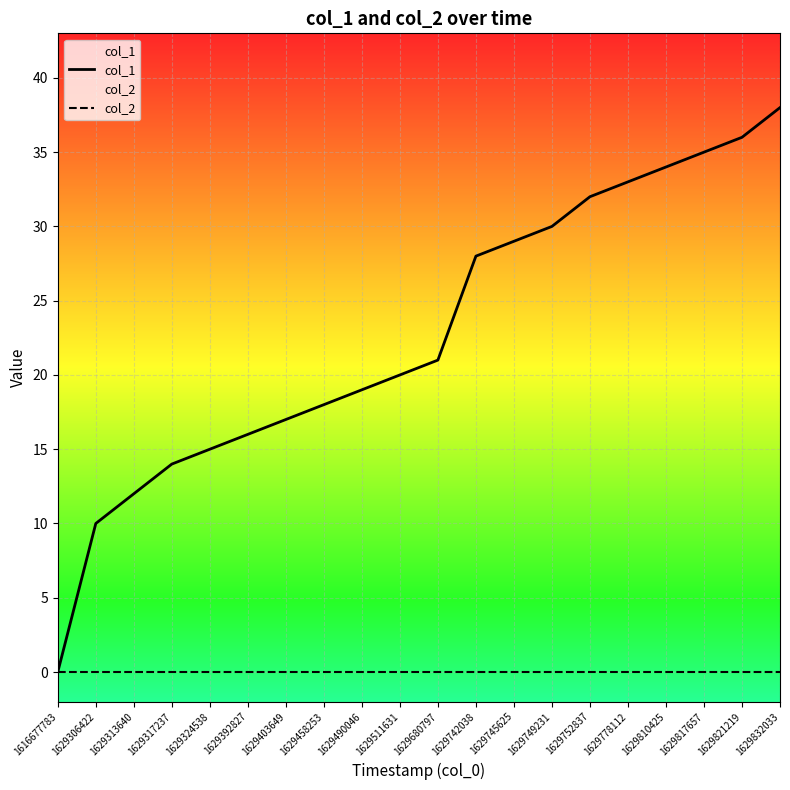

Reading left to right, extract all data points from this chart.

col_1: 0	10	12	14	15	16	17	18	19	20	21	28	29	30	32	33	34	35	36	38
col_2: 0	0	0	0	0	0	0	0	0	0	0	0	0	0	0	0	0	0	0	0